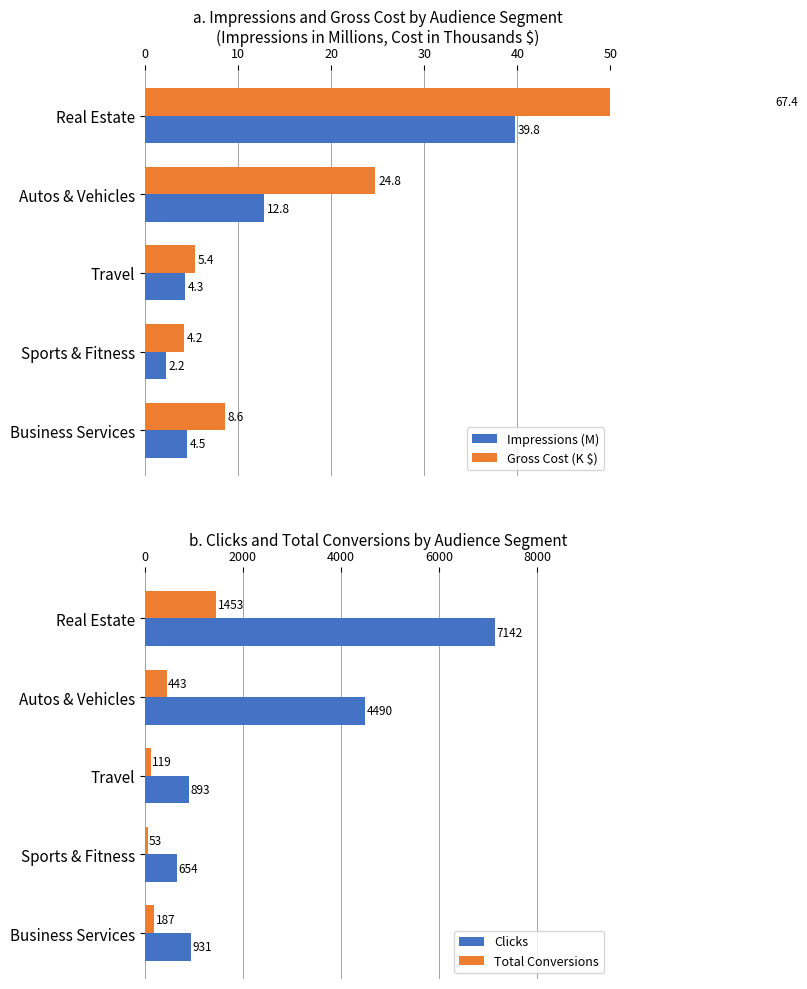

What is the sum of all Total Conversions values?

2255